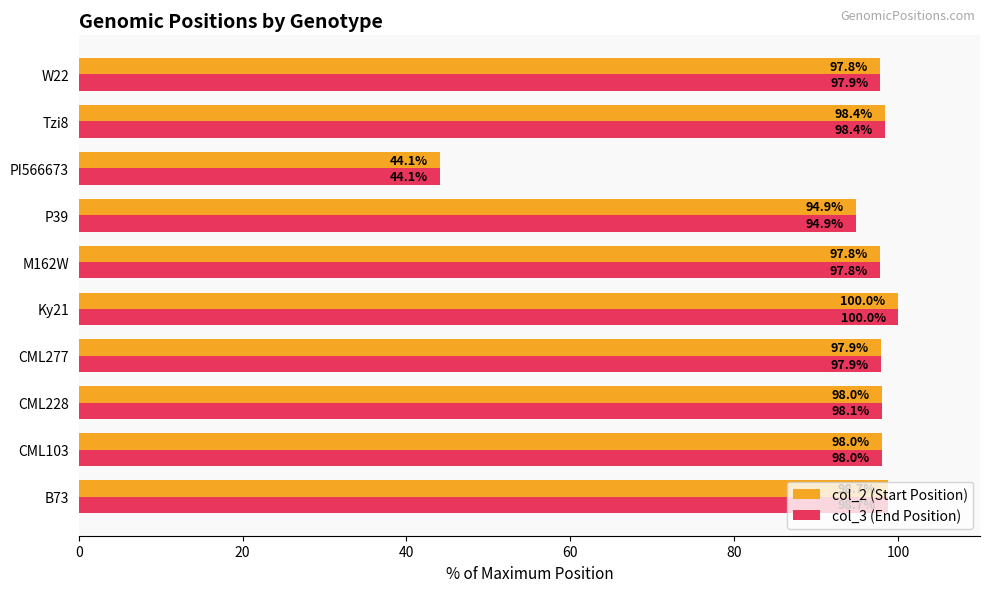

What are all the series names shown in the legend?

col_2 (Start Position), col_3 (End Position)